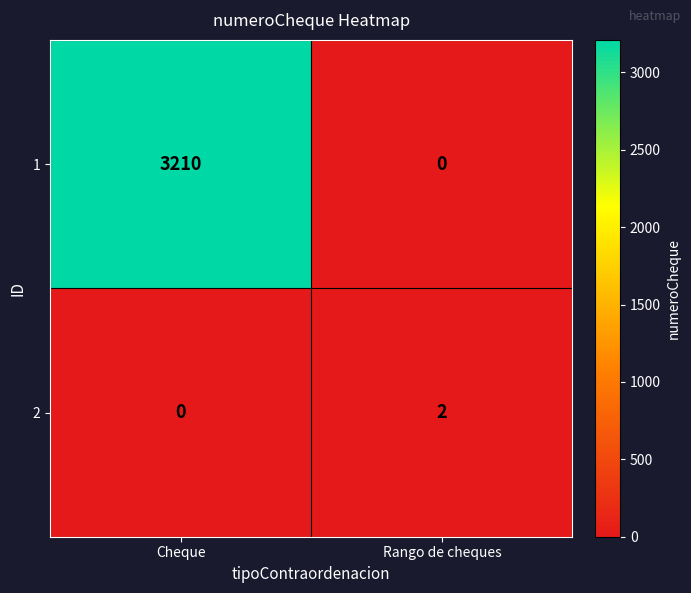

The 2 series shows 0 at Cheque. True or false?

True